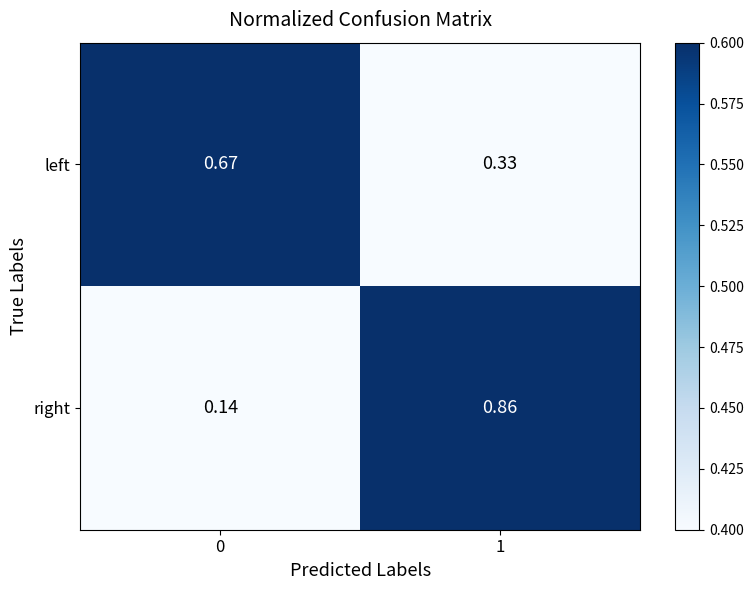

Is the value of left at 0 greater than the value of right at 0?

Yes